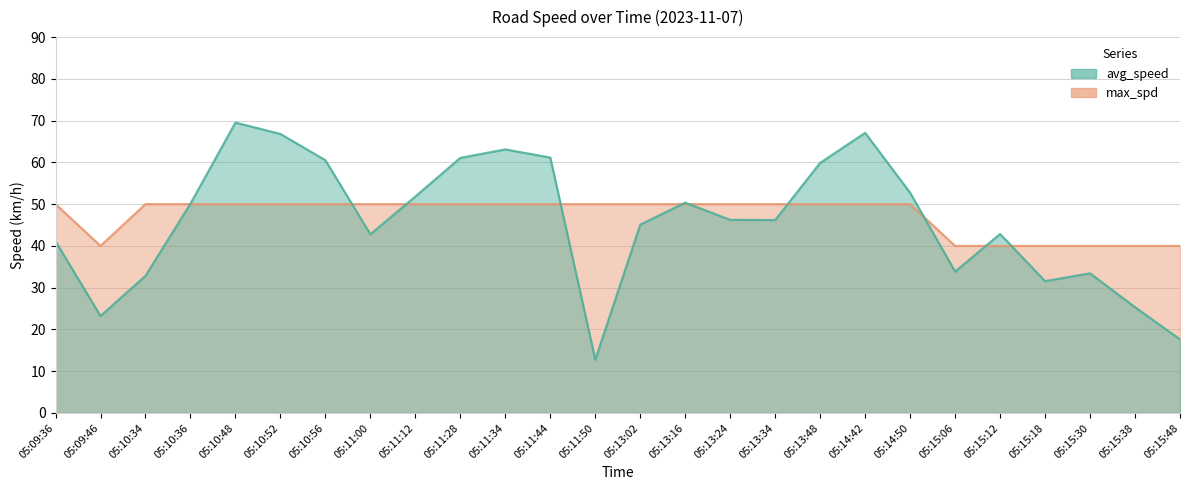

What is the difference between the maximum and minimum values in the avg_speed series?

56.7